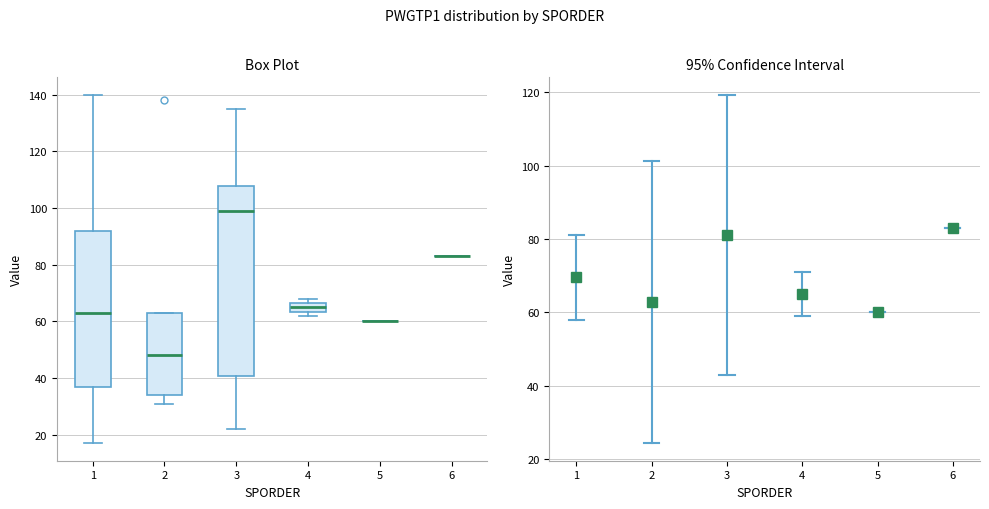

Comparing the boxes themselves (not the whiskers), which one is the tallest?

3